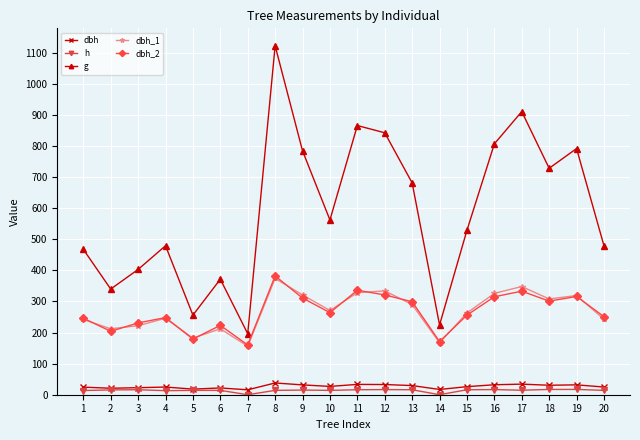

The dbh_1 series shows 321.0 at 9. True or false?

True